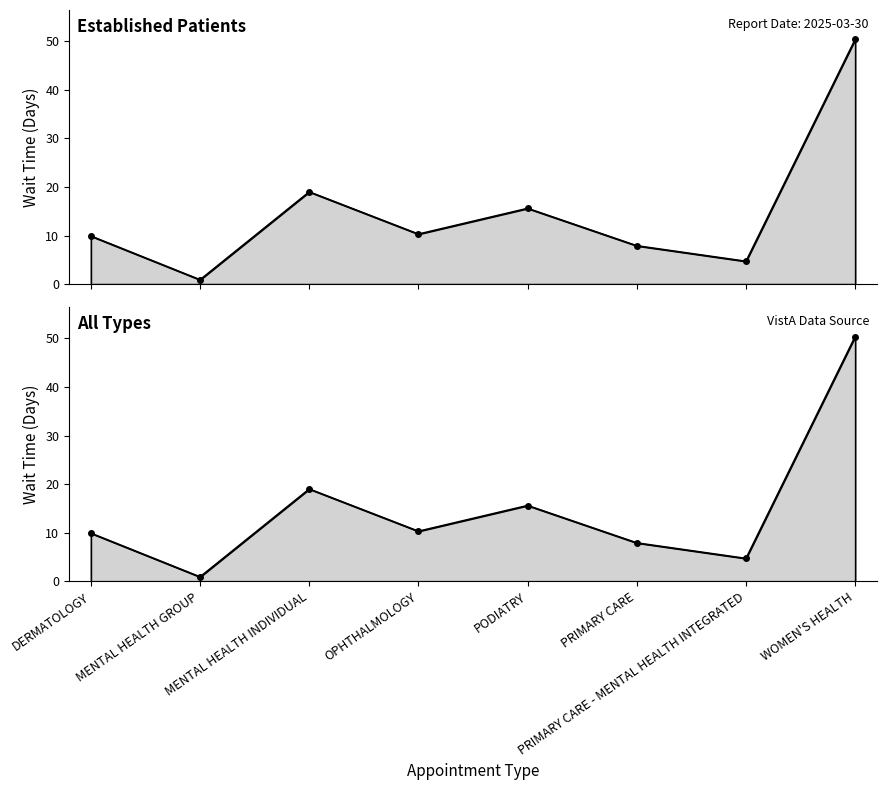

How many series are shown in this chart?

1